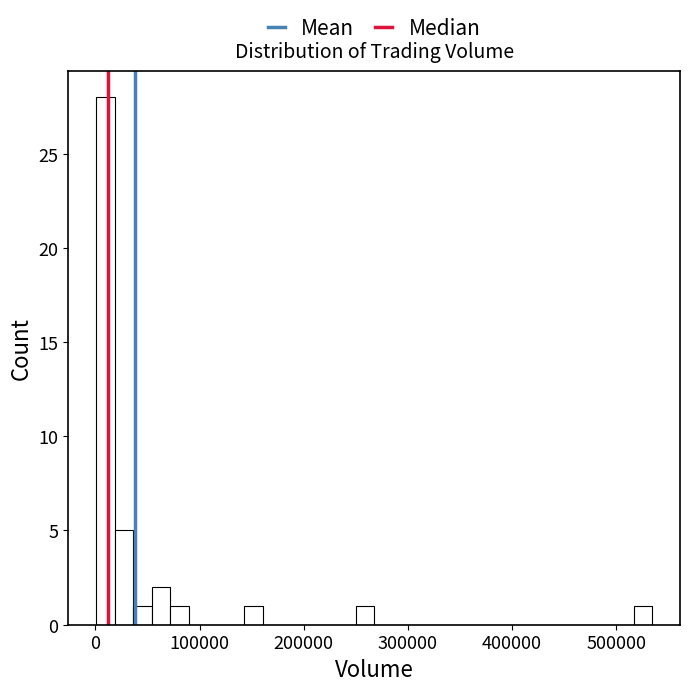

Read against the x-axis, roughly where is the centre of the tallest bar?

10000